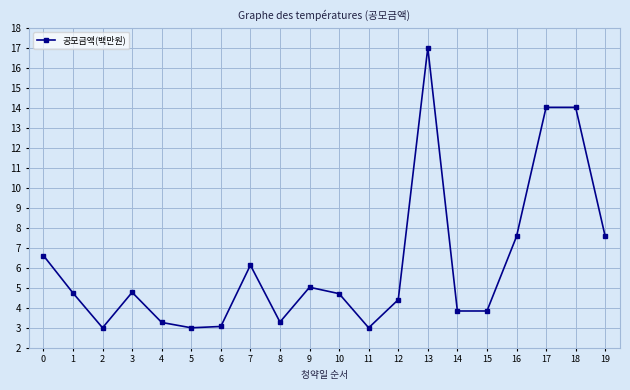

Between 10 and 8, which is larger?

10